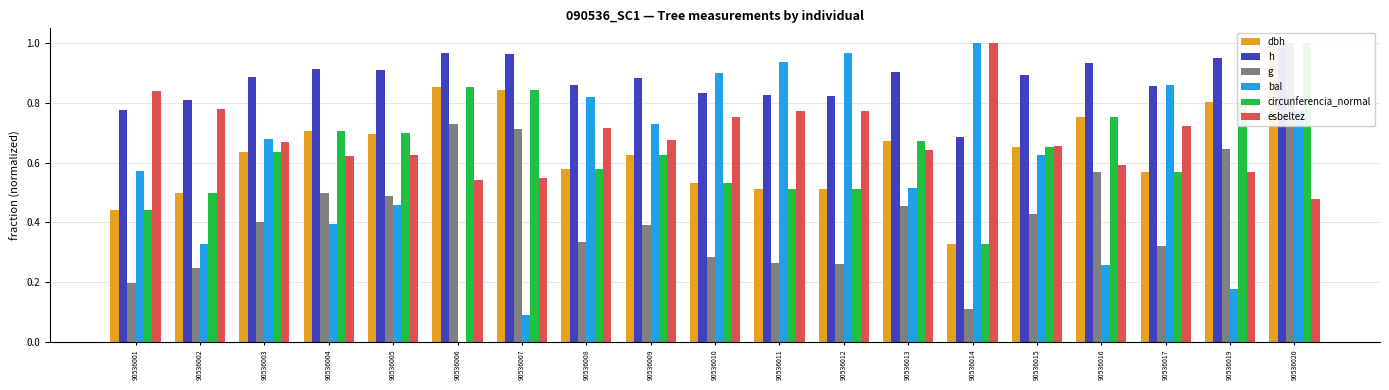

What is the value of the g bar at the 4th from the left?

0.5